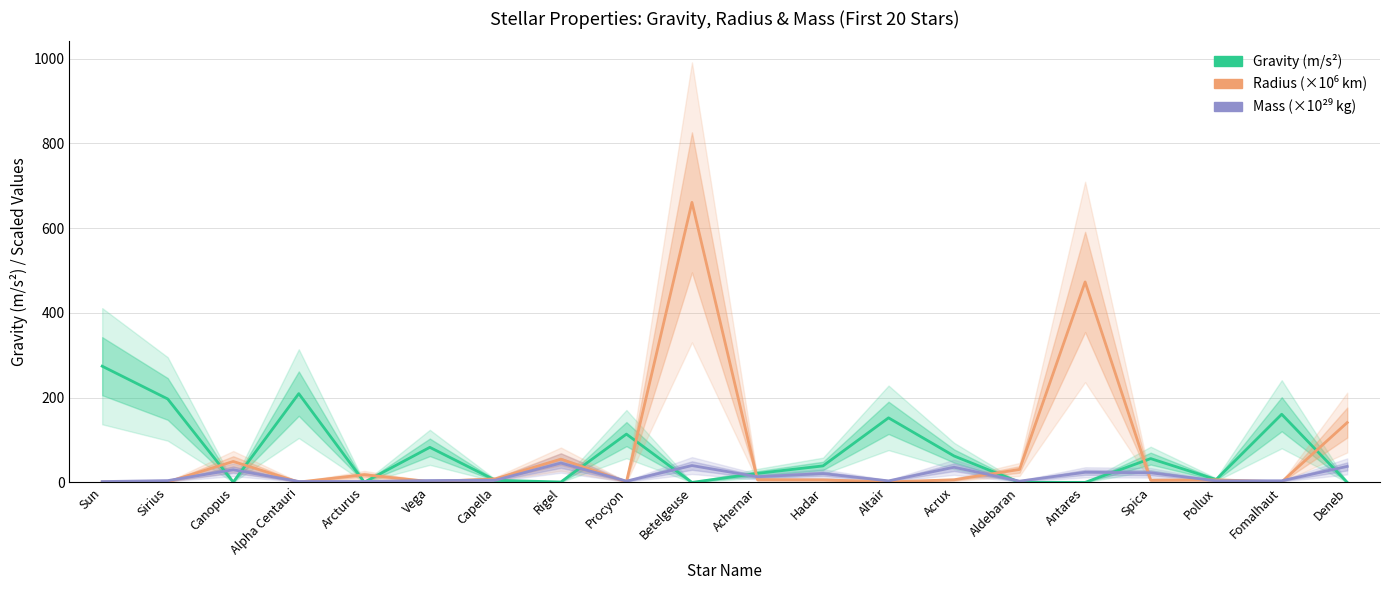

Reading left to right, transcribe all the data shown in this chart.

Gravity (m/s²): Sun=274.3	Sirius=197.0	Canopus=0.8	Alpha Centauri=209.5	Arcturus=0.5	Vega=82.8	Capella=5.0	Rigel=1.0	Procyon=114.0	Betelgeuse=0.0	Achernar=21.2	Hadar=38.9	Altair=152.4	Acrux=62.3	Aldebaran=0.2	Antares=0.0	Spica=56.2	Pollux=6.7	Fomalhaut=160.8	Deneb=0.1
Radius (×10⁶ km): Sun=0.7	Sirius=1.2	Canopus=49.4	Alpha Centauri=0.8	Arcturus=18.1	Vega=1.9	Capella=8.3	Rigel=54.9	Procyon=1.3	Betelgeuse=660.9	Achernar=6.5	Hadar=6.0	Altair=1.3	Acrux=6.2	Aldebaran=30.6	Antares=473.1	Spica=5.2	Pollux=6.1	Fomalhaut=1.3	Deneb=141.2
Mass (×10²⁹ kg): Sun=2.0	Sirius=4.2	Canopus=29.8	Alpha Centauri=2.2	Arcturus=2.2	Vega=4.4	Capella=5.2	Rigel=45.8	Procyon=3.0	Betelgeuse=39.8	Achernar=13.3	Hadar=20.9	Altair=3.6	Acrux=35.8	Aldebaran=3.0	Antares=23.9	Spica=22.7	Pollux=3.8	Fomalhaut=3.8	Deneb=37.8